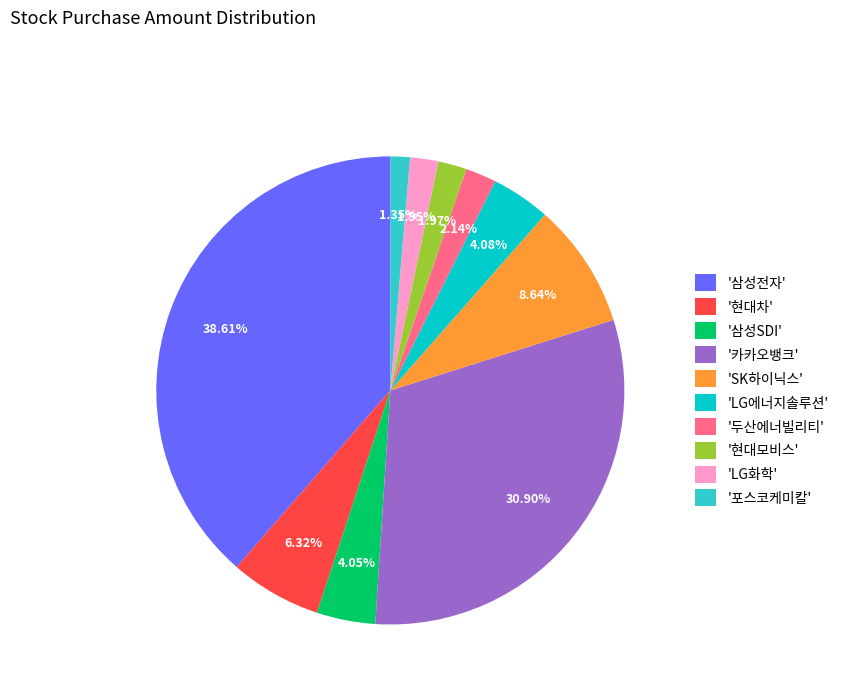

What is the largest slice in the pie chart?

'삼성전자'